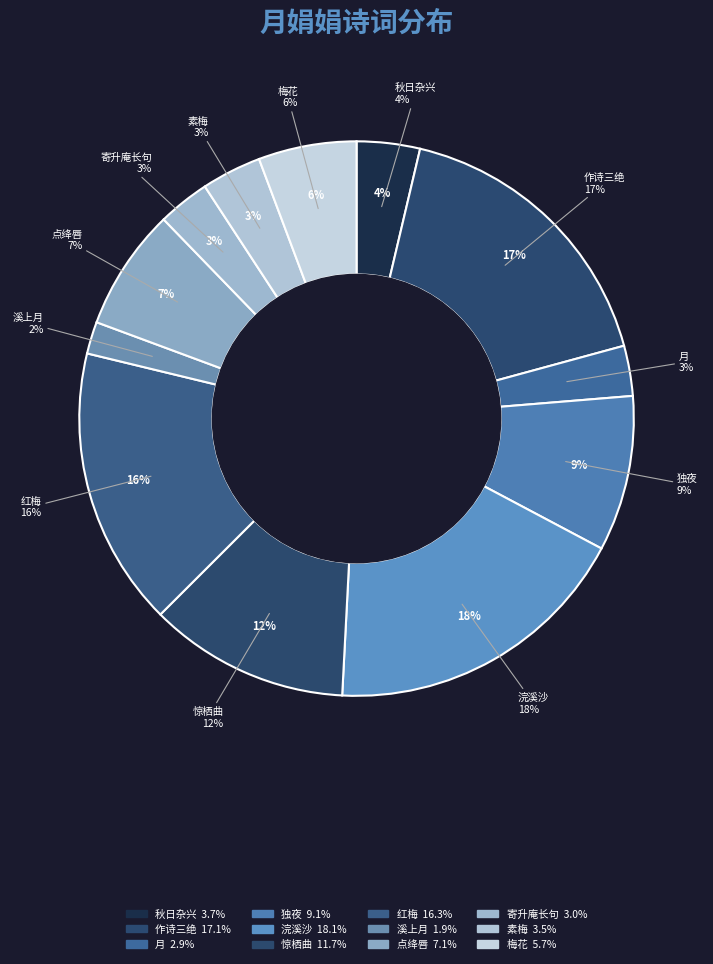

Is it true that 素梅·霜花浮影月娟娟 is 12% of the pie?

False